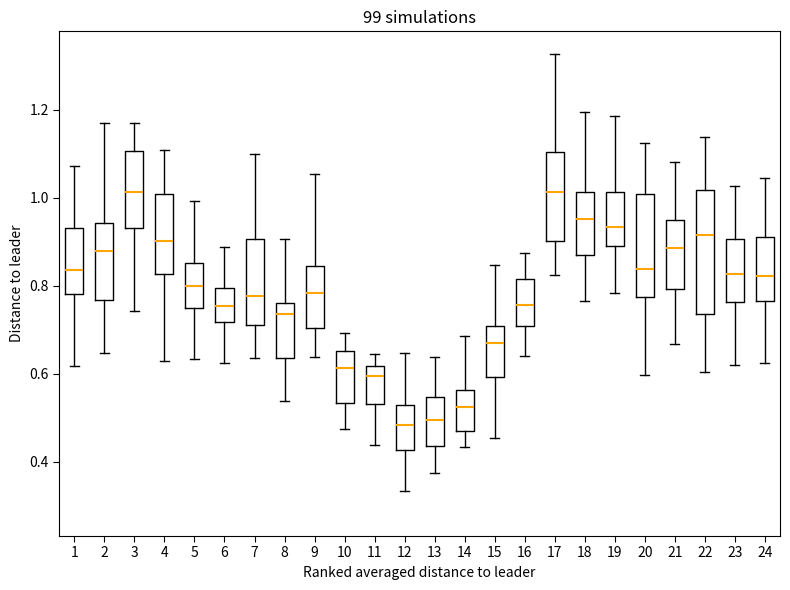

Reading left to right, read every box against the y-axis: the position of its median line, the range the box covers, and the ends of its whiskers. The values are not printed on the chart, so give them approximately, as read against the axis.

1: median 0.84, box 0.78 to 0.94, whiskers 0.62 to 1.08
2: median 0.88, box 0.76 to 0.94, whiskers 0.64 to 1.16
3: median 1.02, box 0.94 to 1.10, whiskers 0.74 to 1.16
4: median 0.90, box 0.82 to 1.00, whiskers 0.64 to 1.10
5: median 0.80, box 0.76 to 0.86, whiskers 0.64 to 1.00
6: median 0.76, box 0.72 to 0.80, whiskers 0.62 to 0.88
7: median 0.78, box 0.72 to 0.90, whiskers 0.64 to 1.10
8: median 0.74, box 0.64 to 0.76, whiskers 0.54 to 0.90
9: median 0.78, box 0.70 to 0.84, whiskers 0.64 to 1.06
10: median 0.62, box 0.54 to 0.66, whiskers 0.48 to 0.70
11: median 0.60, box 0.54 to 0.62, whiskers 0.44 to 0.64
12: median 0.48, box 0.42 to 0.52, whiskers 0.34 to 0.64
13: median 0.50, box 0.44 to 0.54, whiskers 0.38 to 0.64
14: median 0.52, box 0.46 to 0.56, whiskers 0.44 to 0.68
15: median 0.66, box 0.60 to 0.70, whiskers 0.46 to 0.84
16: median 0.76, box 0.70 to 0.82, whiskers 0.64 to 0.88
17: median 1.02, box 0.90 to 1.10, whiskers 0.82 to 1.32
18: median 0.96, box 0.86 to 1.02, whiskers 0.76 to 1.20
19: median 0.94, box 0.90 to 1.02, whiskers 0.78 to 1.18
20: median 0.84, box 0.78 to 1.00, whiskers 0.60 to 1.12
21: median 0.88, box 0.80 to 0.94, whiskers 0.66 to 1.08
22: median 0.92, box 0.74 to 1.02, whiskers 0.60 to 1.14
23: median 0.82, box 0.76 to 0.90, whiskers 0.62 to 1.02
24: median 0.82, box 0.76 to 0.92, whiskers 0.62 to 1.04